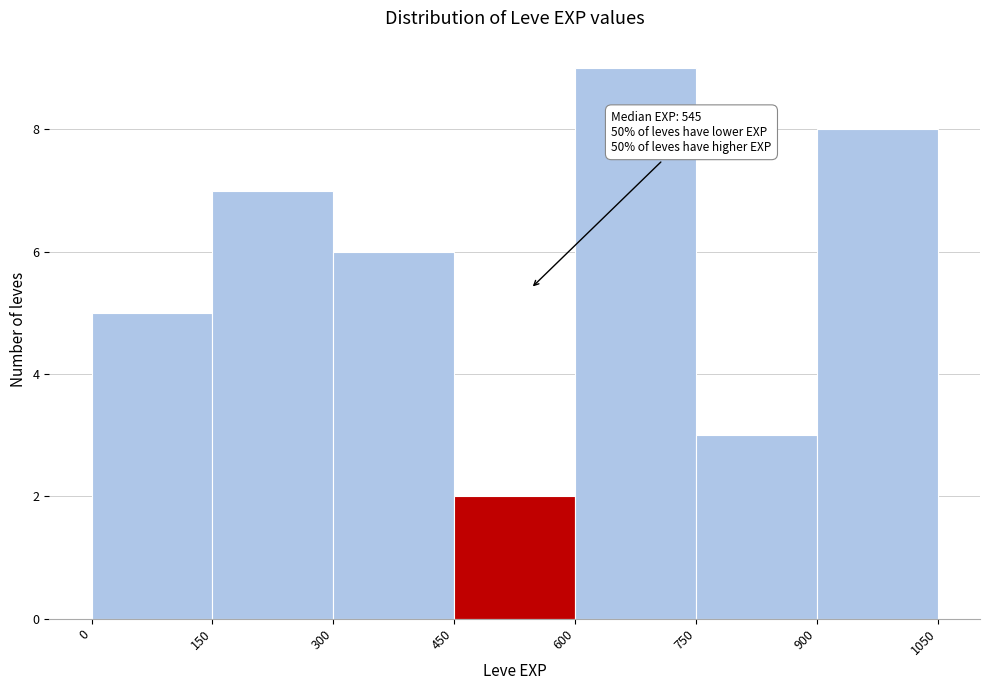

Which range on the x-axis has the tallest bar?

600 to 750